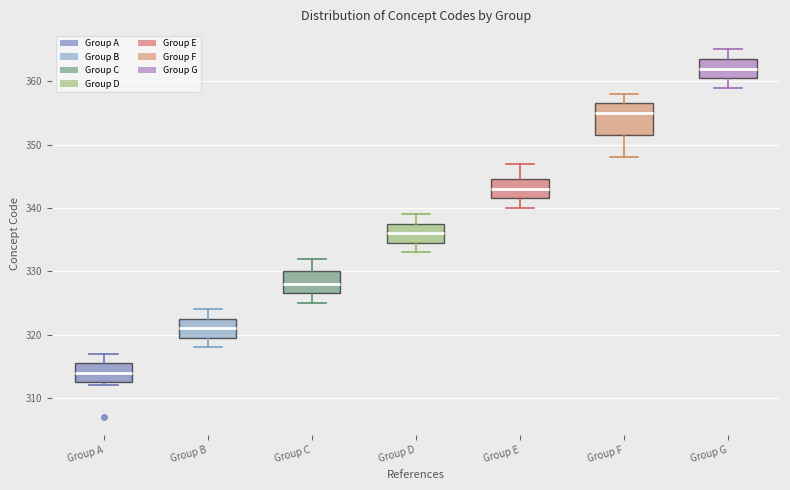

Reading left to right, transcribe this box plot: for each box, give where its median line is, the range the box spans, and where its two whiskers end, as read against the y-axis. The values are not printed on the chart, so give them approximately, as read against the axis.

Group A: median 314, box 313 to 316, whiskers 312 to 317
Group B: median 321, box 320 to 323, whiskers 318 to 324
Group C: median 328, box 327 to 330, whiskers 325 to 332
Group D: median 336, box 335 to 338, whiskers 333 to 339
Group E: median 343, box 342 to 345, whiskers 340 to 347
Group F: median 355, box 352 to 357, whiskers 348 to 358
Group G: median 362, box 361 to 364, whiskers 359 to 365